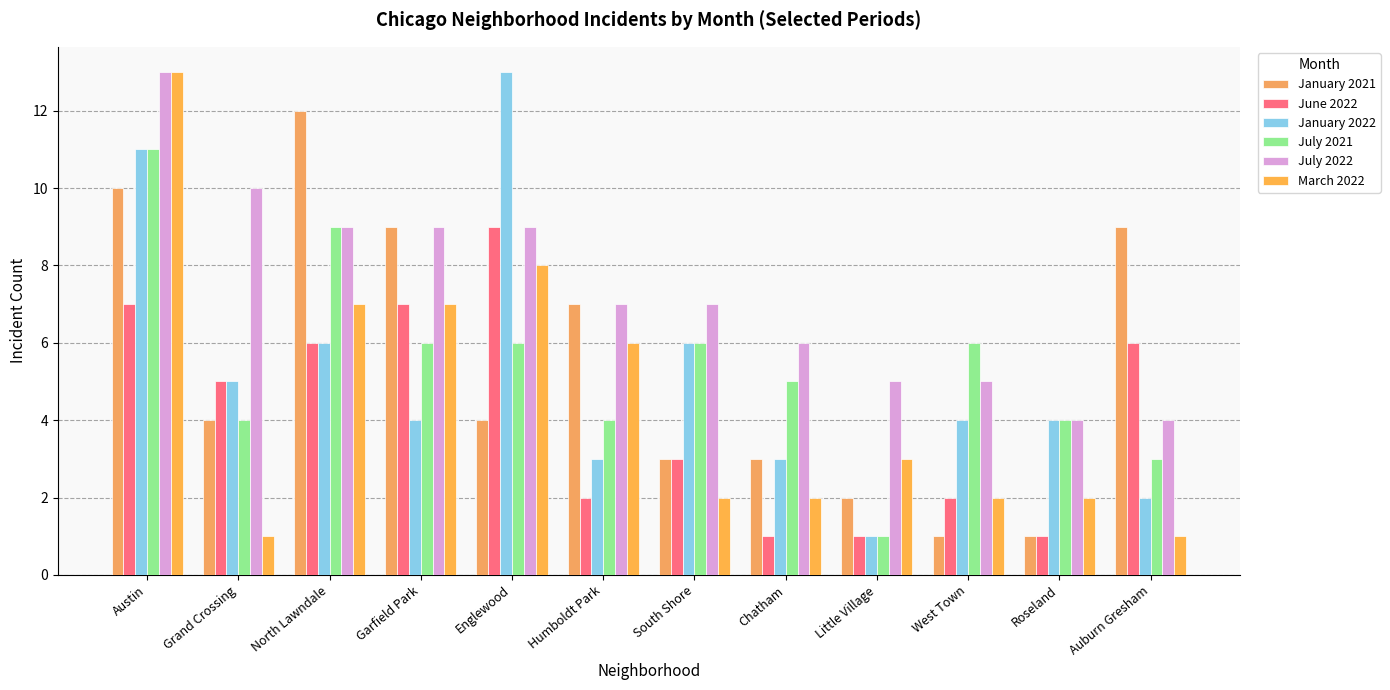

At how many categories does at least one series exceed 5?

10